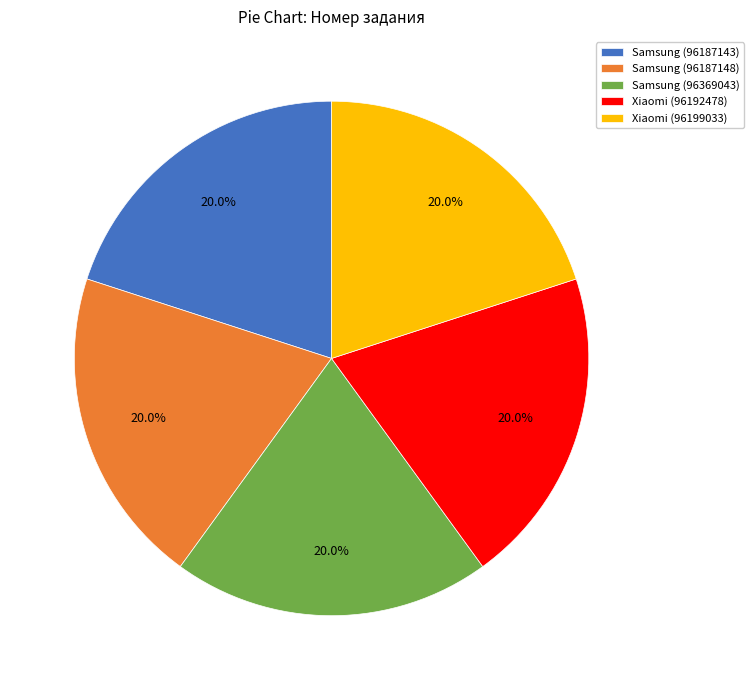

How much of the chart is everything except Samsung (96187148)?

80.0%